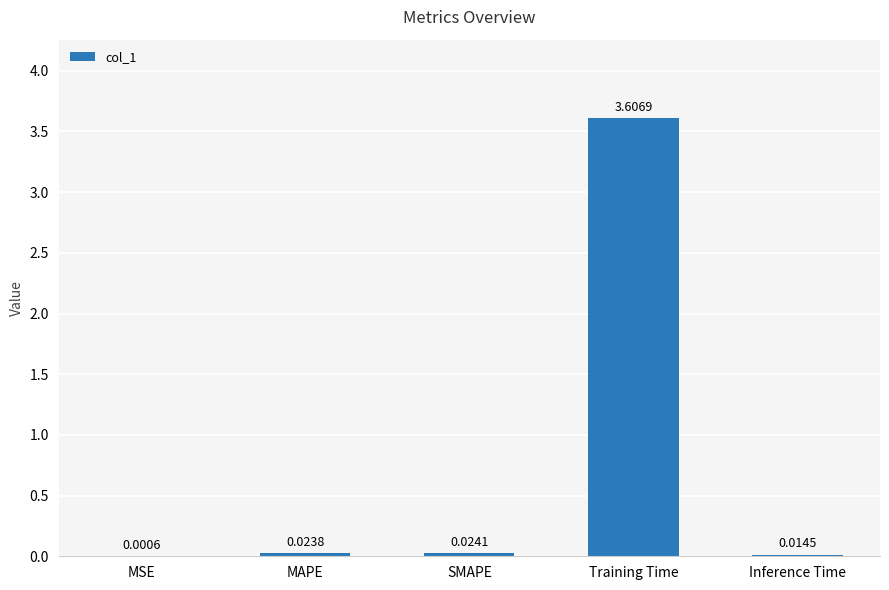

Which has a higher value, MSE or MAPE?

MAPE